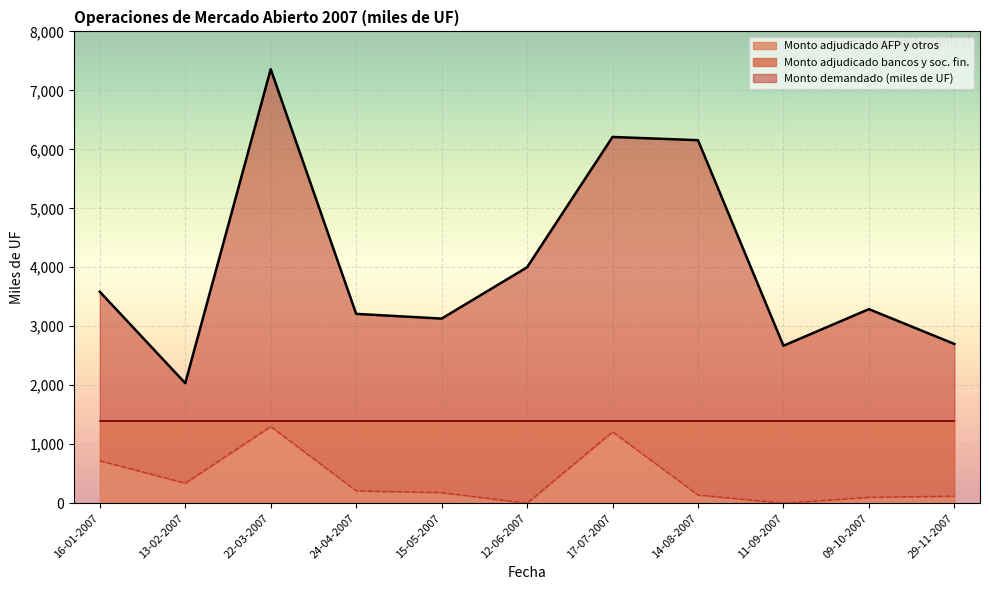

List the labels in order of Monto demandado (miles de UF) value, smallest first.

13-02-2007, 11-09-2007, 29-11-2007, 15-05-2007, 24-04-2007, 09-10-2007, 16-01-2007, 12-06-2007, 14-08-2007, 17-07-2007, 22-03-2007